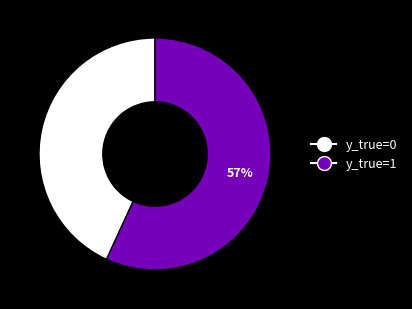

Does y_true=1 represent more than half of the total?

Yes